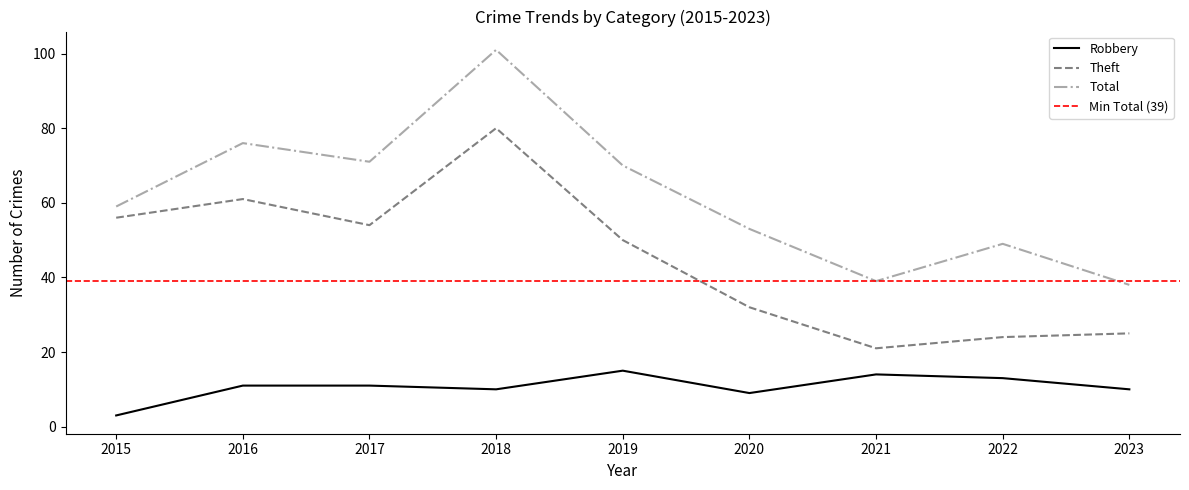

The Total series shows 105 at 2017. True or false?

False